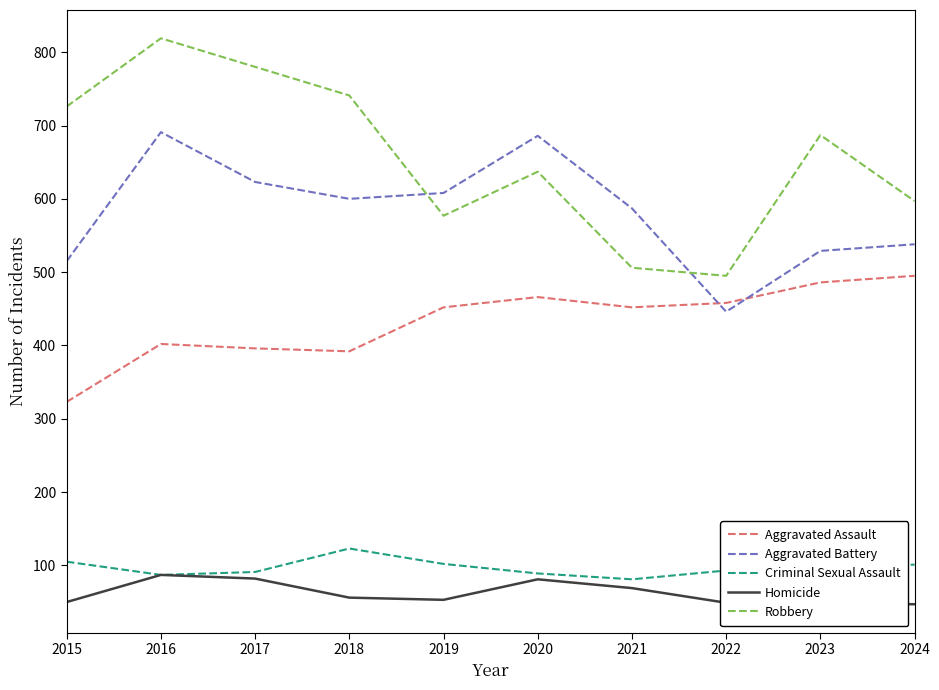

At which category is the sum across all series the highest?

2016